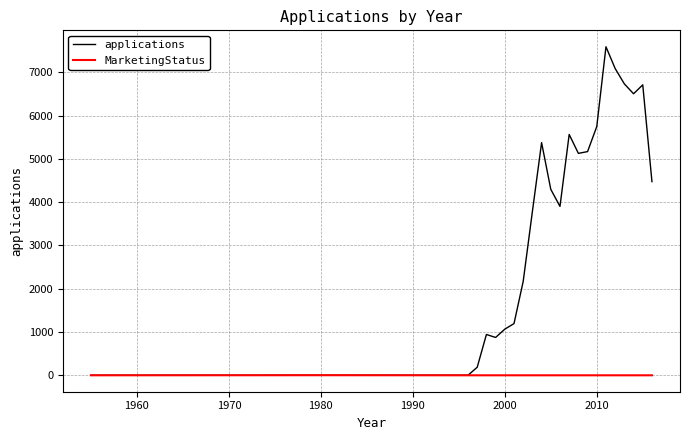

Which series has the widest spread of values?

applications